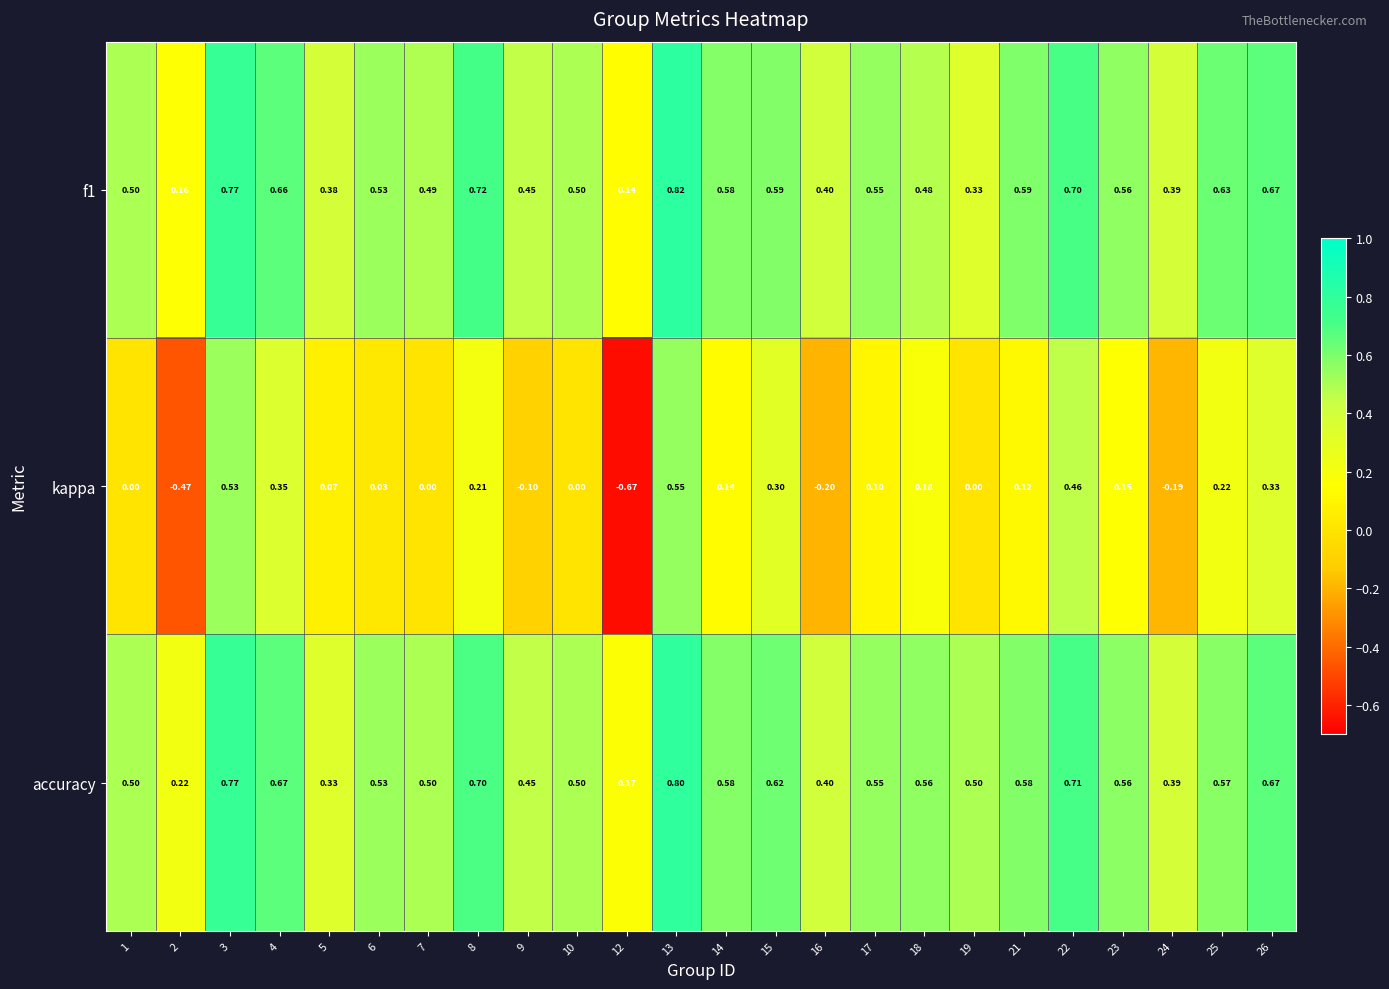

Rank the series at 22 from highest to lowest value.

accuracy, f1, kappa